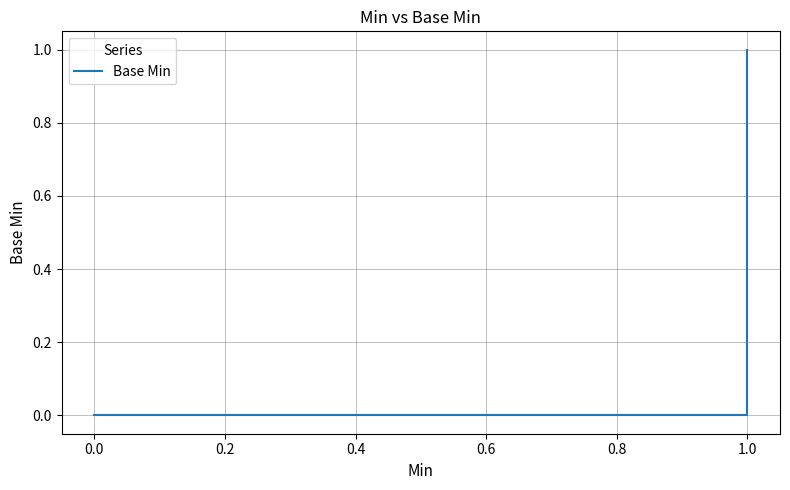

Reading left to right, transcribe all the data shown in this chart.

0	0	0	0	1